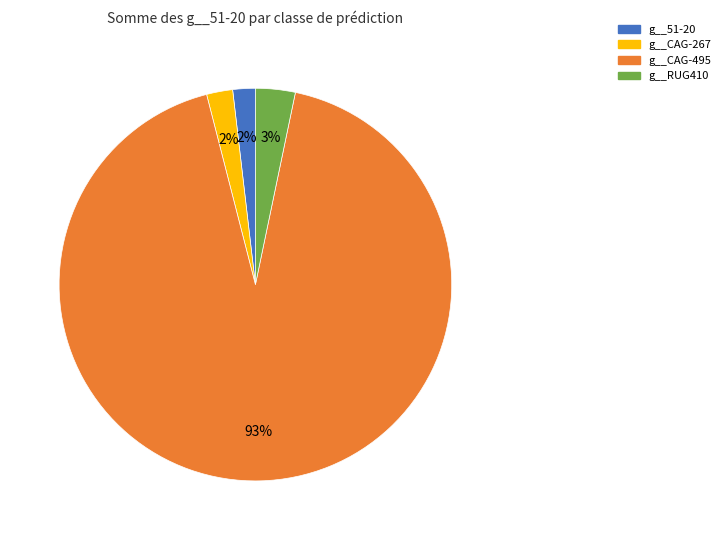

True or false: g__CAG-495 accounts for 93% of the total.

True